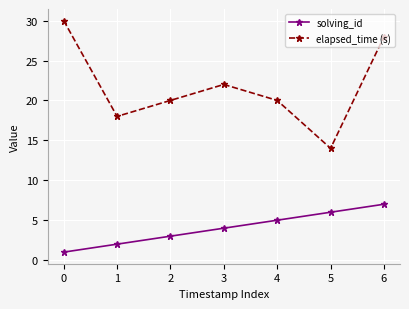

List the series in order of their overall mean, highest first.

elapsed_time (s), solving_id